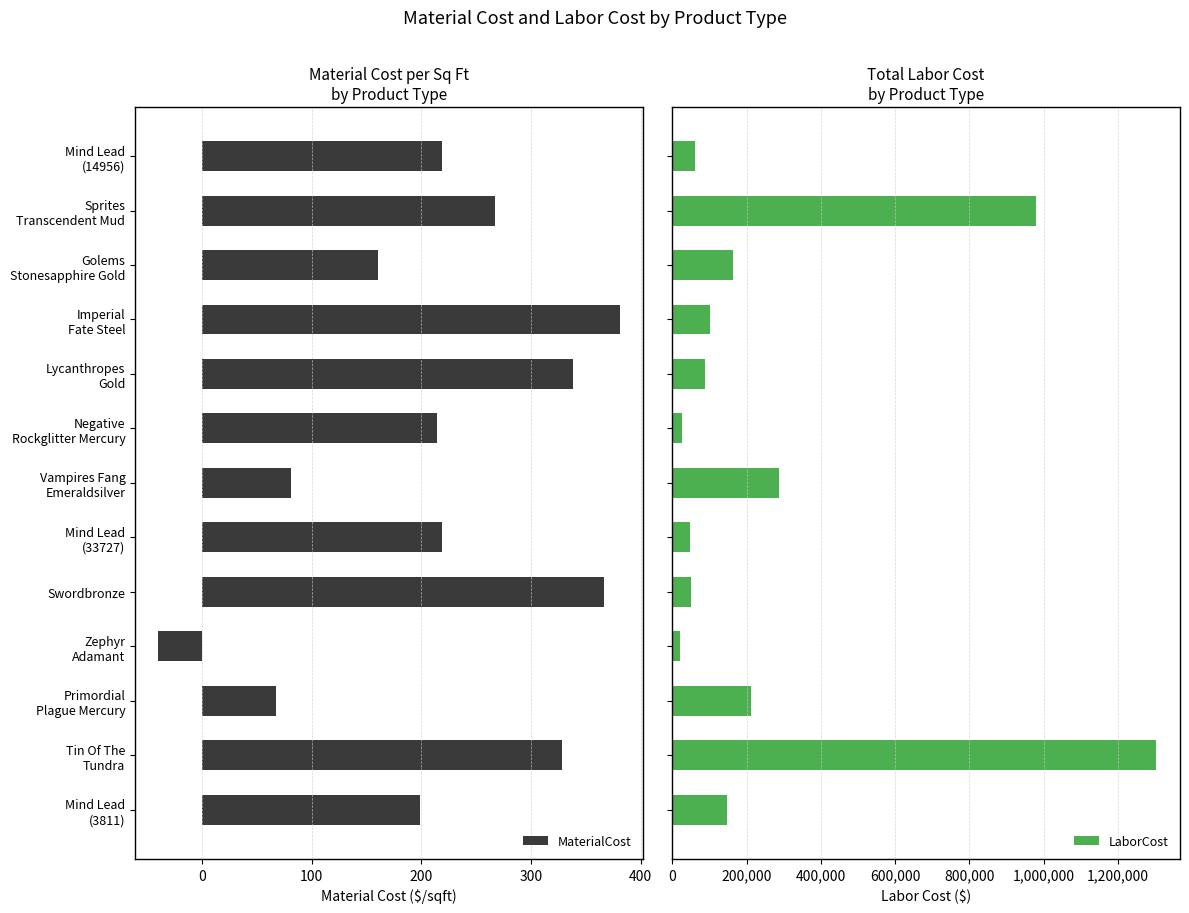

What is the difference between the maximum and minimum values in the MaterialCost series?

421.1